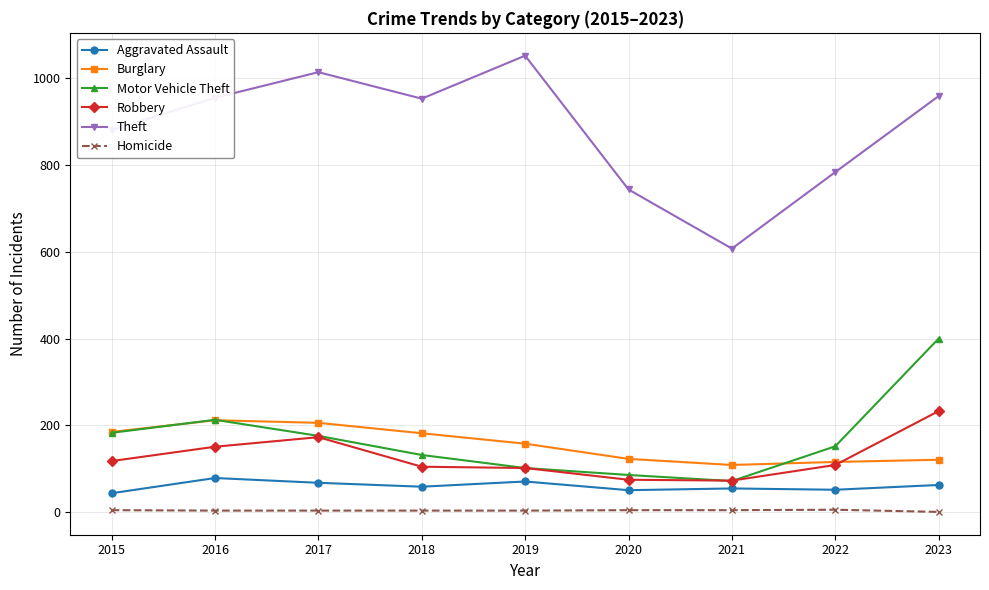

True or false: Aggravated Assault has a value of 63 at 2023.

True